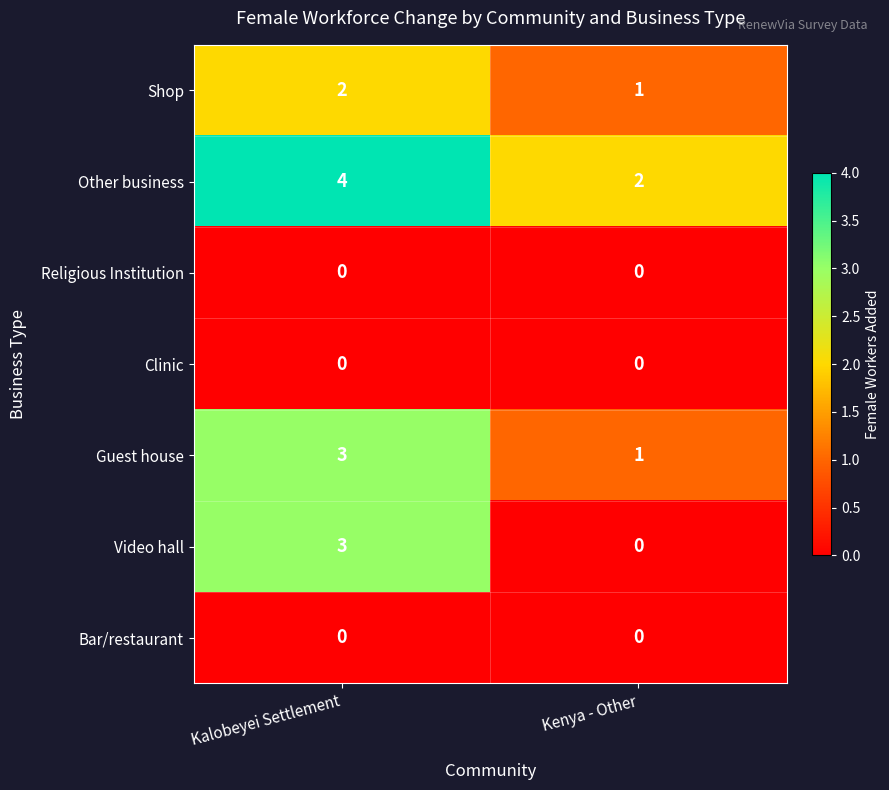

Is the value of Clinic at Kalobeyei Settlement greater than the value of Other business at Kalobeyei Settlement?

No